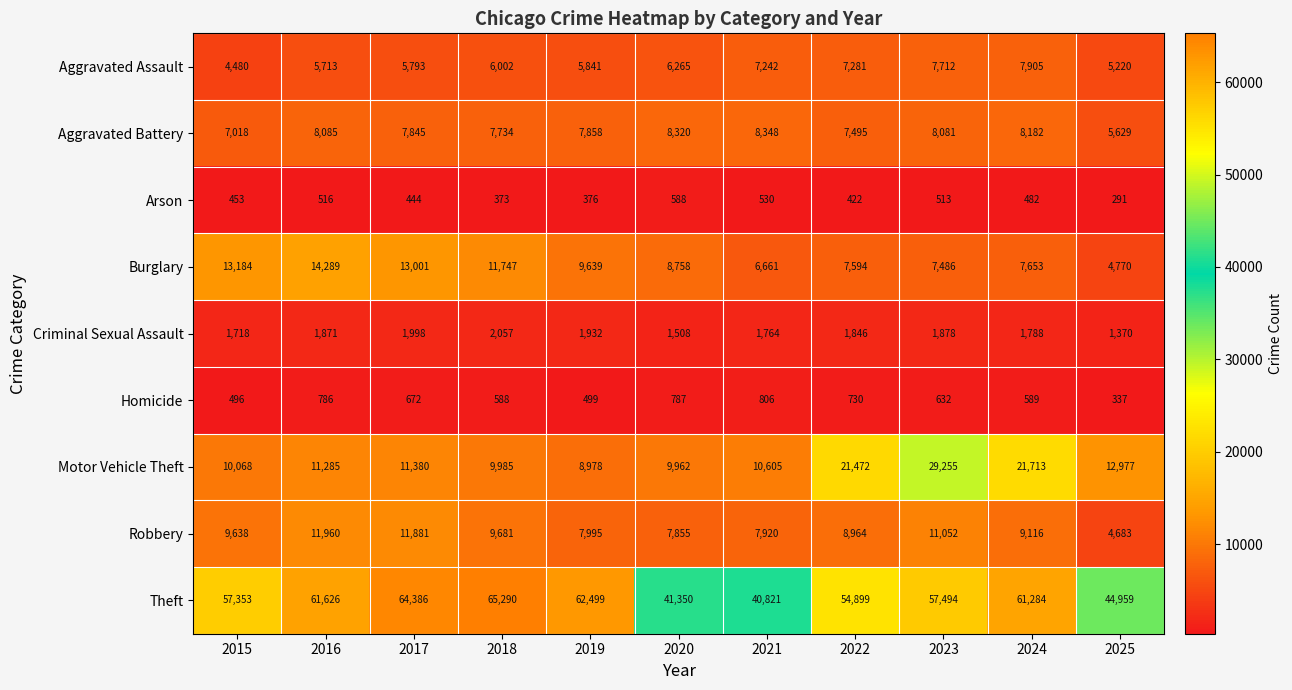

Is the value of Homicide at 2022 greater than the value of Theft at 2023?

No